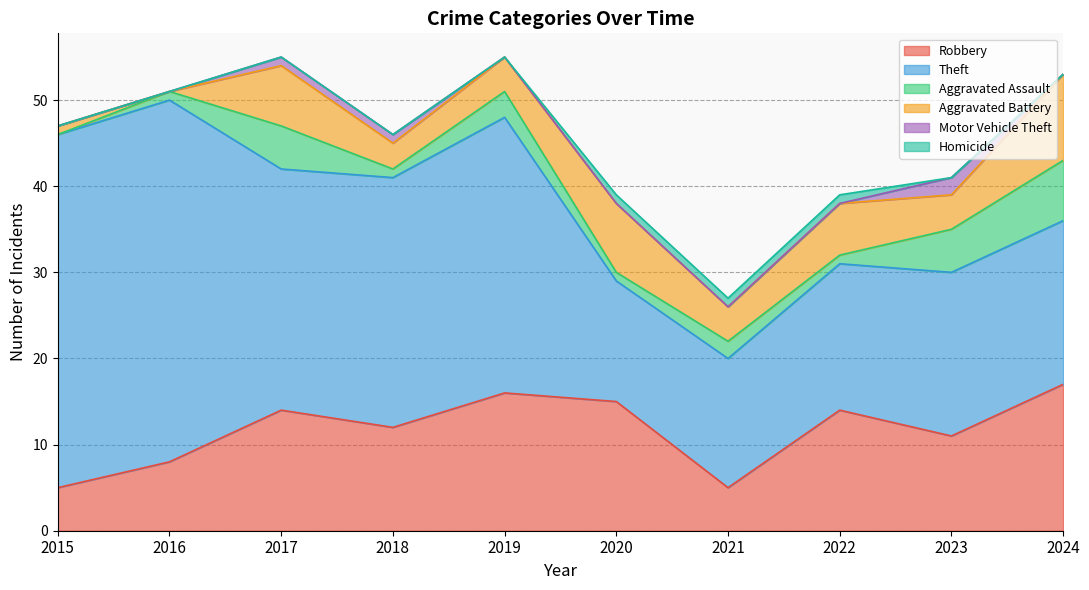

List the labels in order of Aggravated Assault value, smallest first.

2015, 2016, 2018, 2020, 2022, 2021, 2019, 2017, 2023, 2024